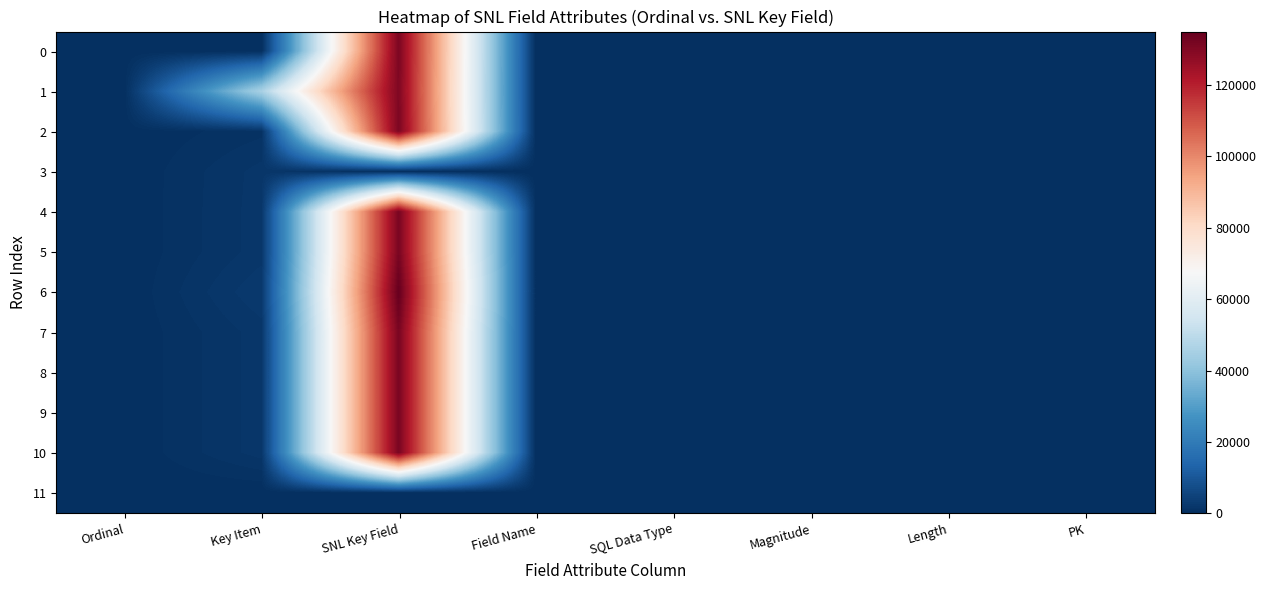

Reading left to right, extract all data points from this chart.

0: Ordinal=0	Key Item=0	SNL Key Field=130992	Field Name=0	SQL Data Type=0	Magnitude=0	Length=0	PK=0
1: Ordinal=0	Key Item=45615	SNL Key Field=130509	Field Name=0	SQL Data Type=0	Magnitude=0	Length=0	PK=0
2: Ordinal=0	Key Item=907	SNL Key Field=131166	Field Name=0	SQL Data Type=0	Magnitude=0	Length=0	PK=0
3: Ordinal=0	Key Item=1803	SNL Key Field=0	Field Name=0	SQL Data Type=0	Magnitude=0	Length=0	PK=0
4: Ordinal=0	Key Item=1855	SNL Key Field=131528	Field Name=0	SQL Data Type=0	Magnitude=0	Length=0	PK=0
5: Ordinal=0	Key Item=1854	SNL Key Field=131530	Field Name=0	SQL Data Type=0	Magnitude=0	Length=0	PK=0
6: Ordinal=0	Key Item=2612	SNL Key Field=135021	Field Name=0	SQL Data Type=0	Magnitude=0	Length=0	PK=0
7: Ordinal=0	Key Item=1850	SNL Key Field=131531	Field Name=0	SQL Data Type=0	Magnitude=0	Length=0	PK=0
8: Ordinal=0	Key Item=1851	SNL Key Field=131532	Field Name=0	SQL Data Type=0	Magnitude=0	Length=0	PK=0
9: Ordinal=0	Key Item=1852	SNL Key Field=131533	Field Name=0	SQL Data Type=0	Magnitude=0	Length=0	PK=0
10: Ordinal=0	Key Item=1853	SNL Key Field=131534	Field Name=0	SQL Data Type=0	Magnitude=0	Length=0	PK=0
11: Ordinal=0	Key Item=0	SNL Key Field=0	Field Name=0	SQL Data Type=0	Magnitude=0	Length=0	PK=0